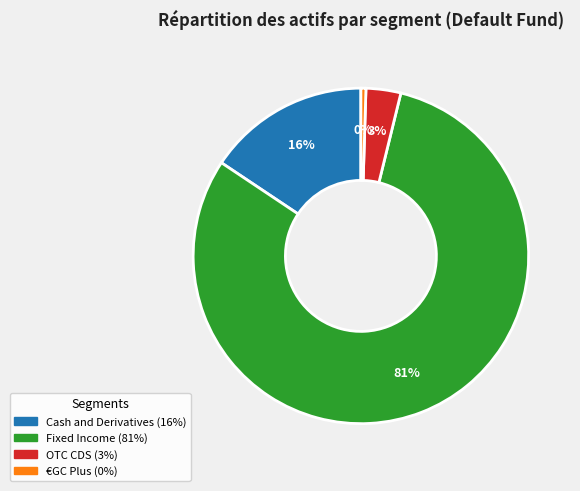

Which category has the smallest portion of the pie?

€GC Plus